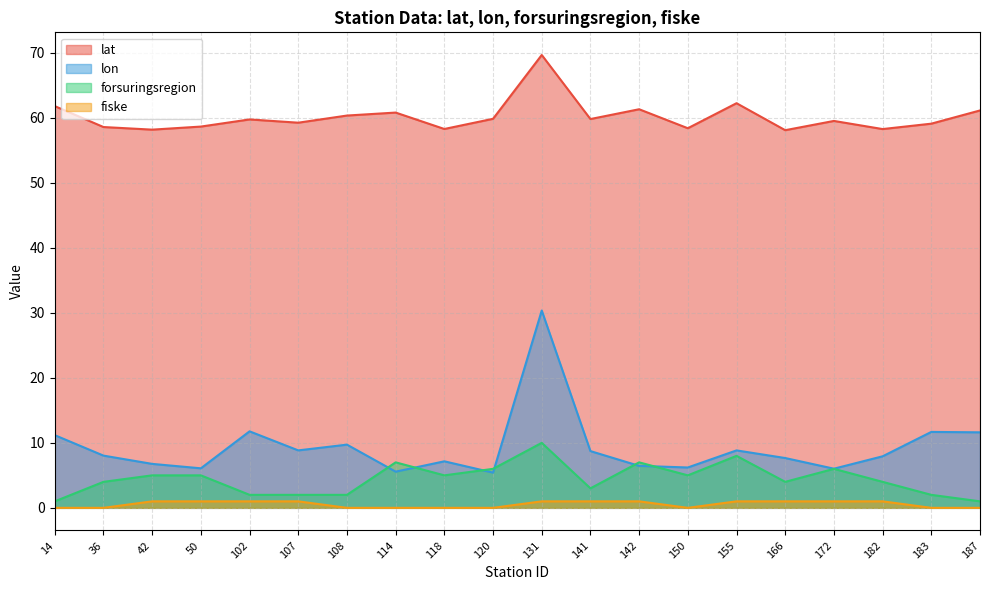

What is the difference between the forsuringsregion values at 155 and 141?

5.0